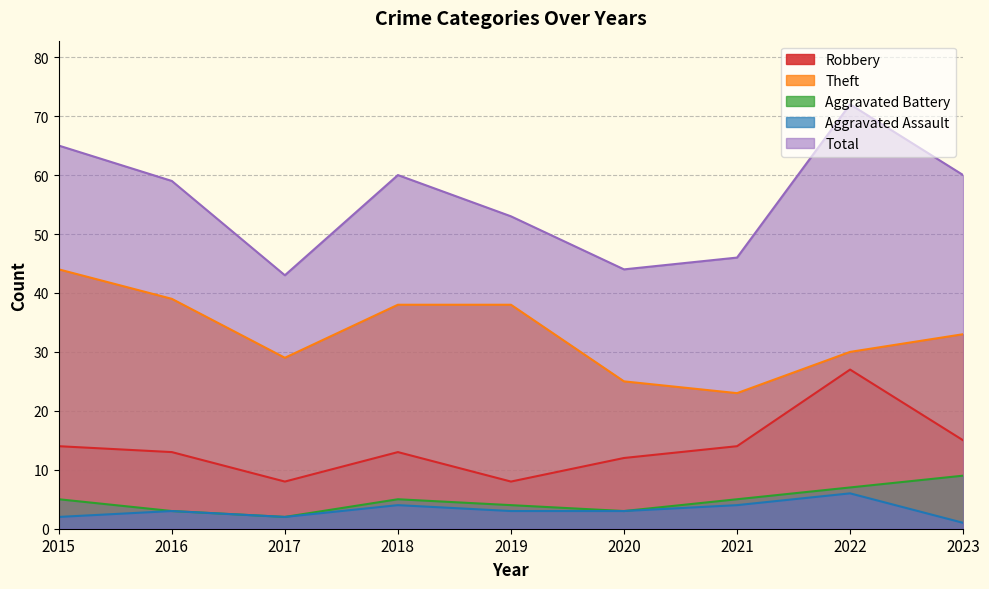

True or false: Total and Aggravated Battery cross at least once.

False